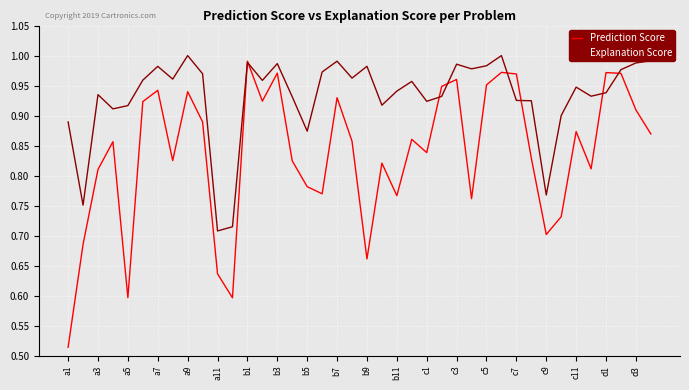

Which series has the widest spread of values?

Prediction Score